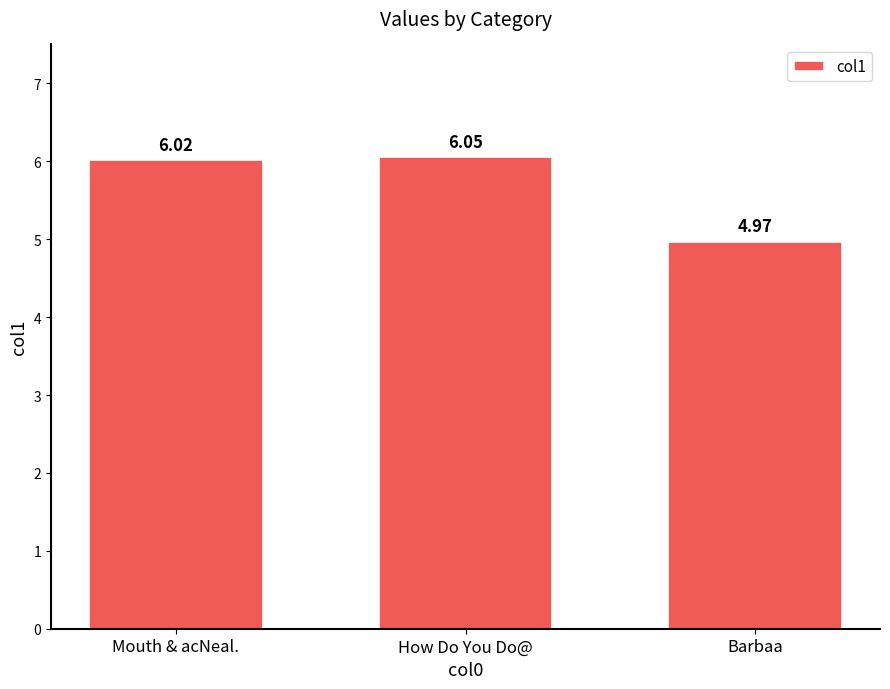

What is the change in value from Mouth & acNeal. to Barbaa?

-1.0